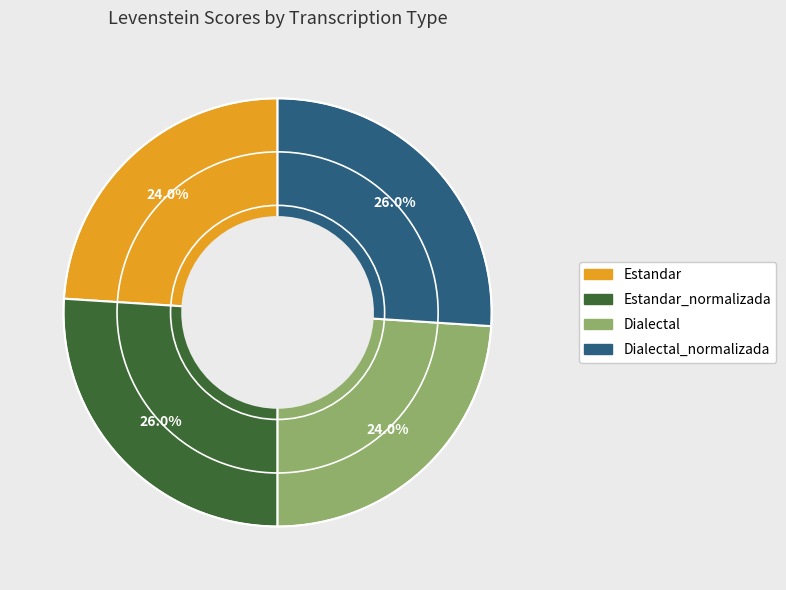

Does any single category account for the majority?

No